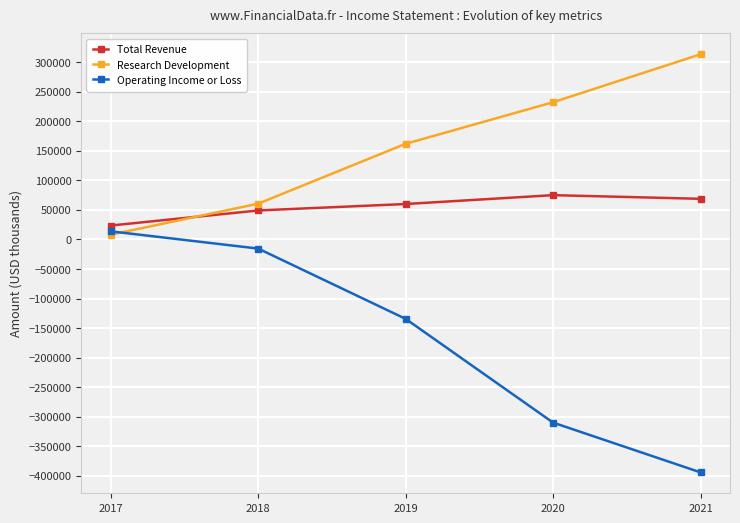

What is the value of the Research Development point at the 4th from the left?

232200